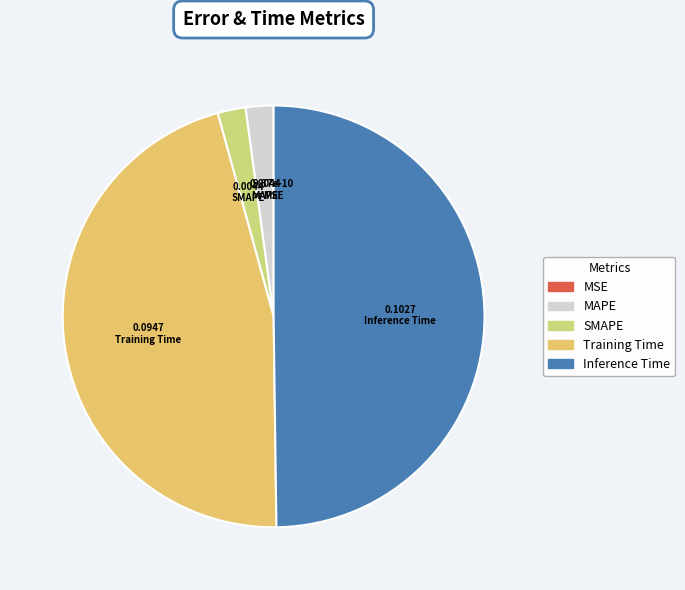

True or false: Inference Time accounts for 39% of the total.

False